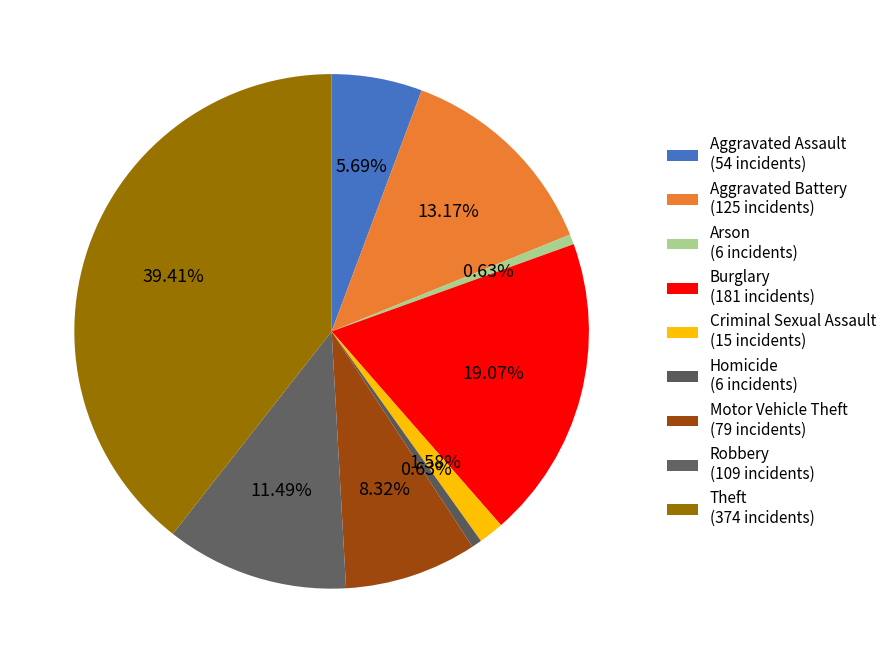

Approximately how many times larger is the value at Burglary compared to Criminal Sexual Assault?

12.1